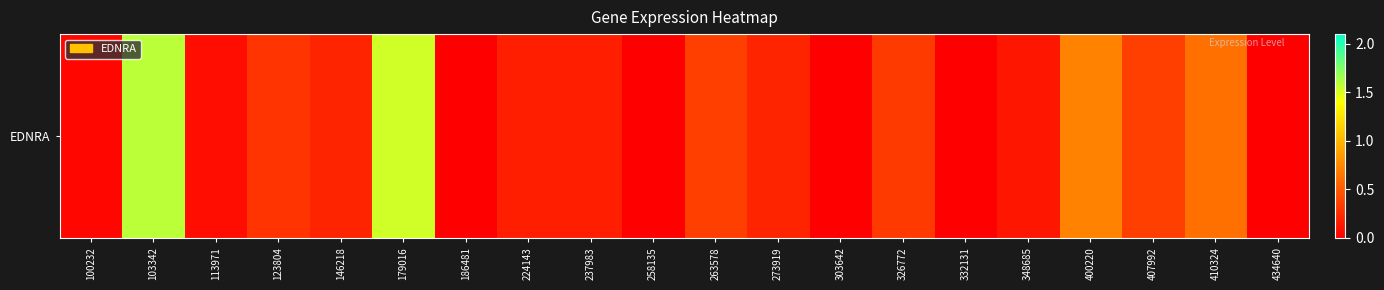

Is it true that the value at 400220 is 0.4?

False